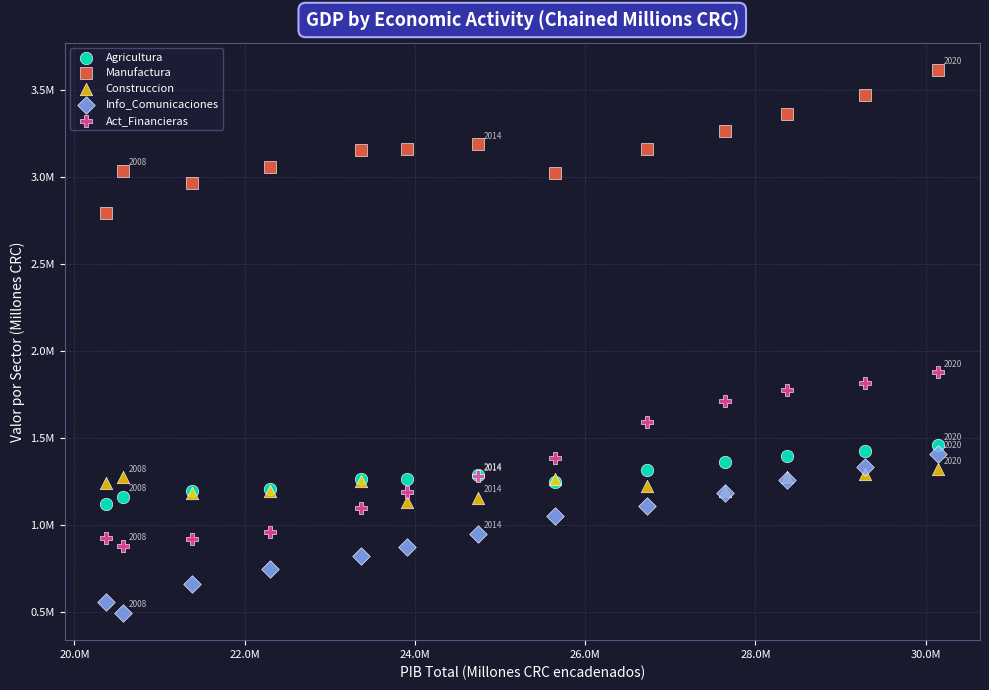

What are all the series names shown in the legend?

Agricultura, Manufactura, Construccion, Info_Comunicaciones, Act_Financieras